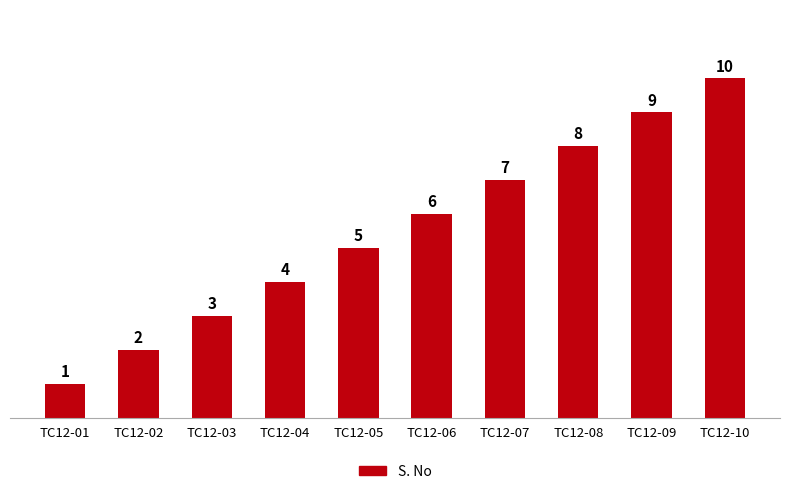

At which category does the chart reach its minimum across all series?

TC12-01